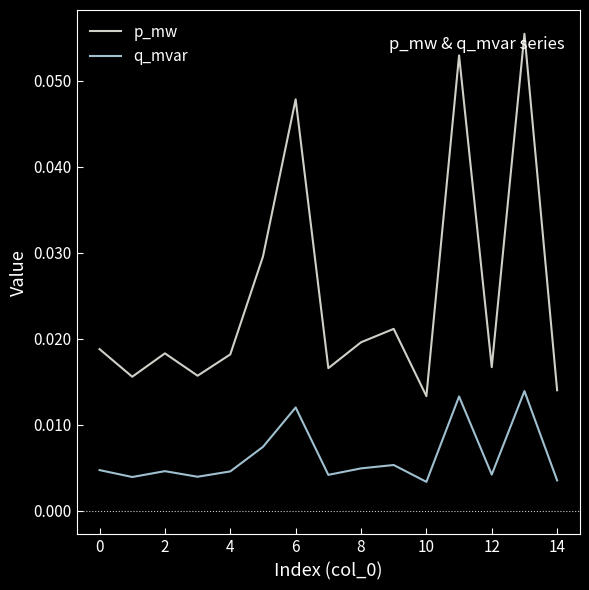

True or false: p_mw and q_mvar intersect in this chart.

False